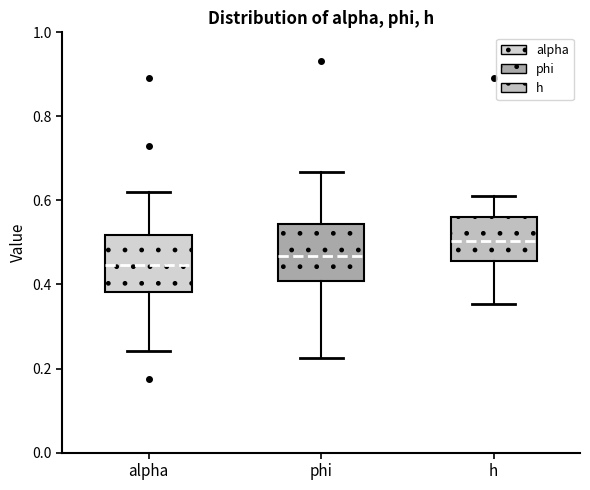

Which box's median line is the highest?

h